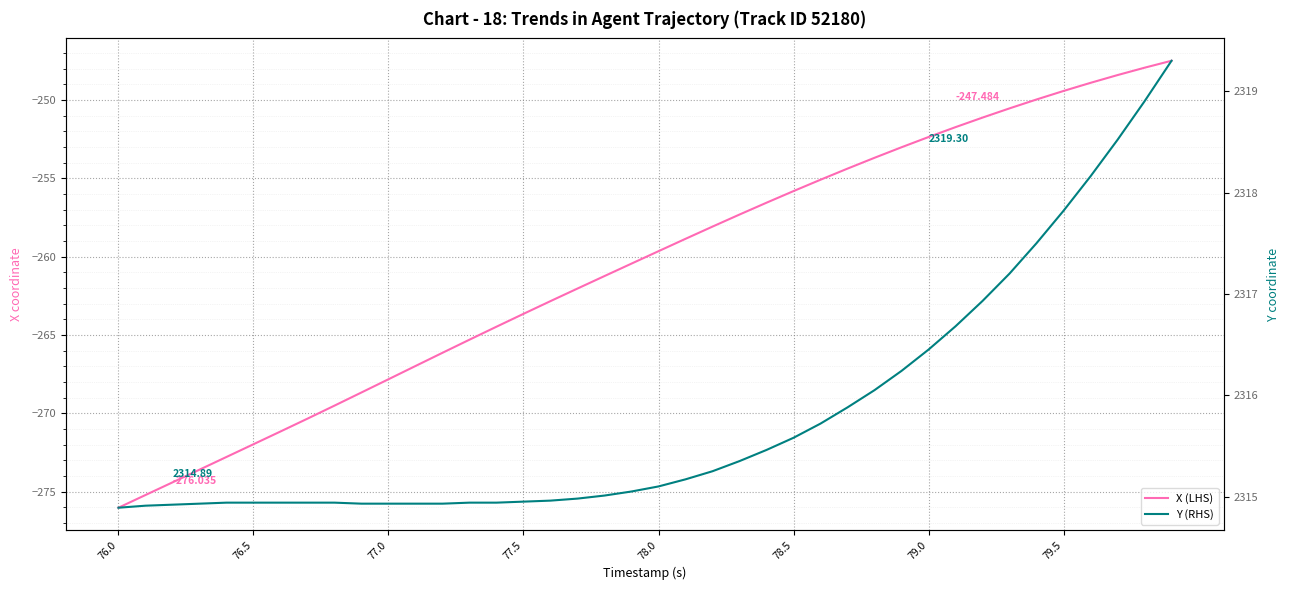

What is the minimum value for X (LHS)?

-276.0